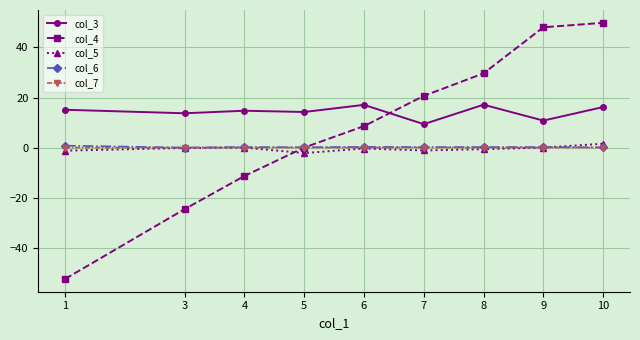

Count the number of categories in the chart.

9